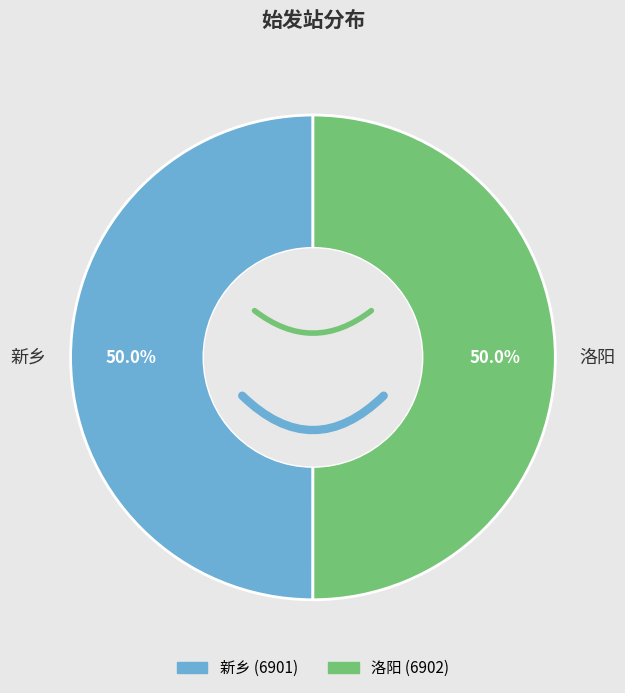

Approximately how many times larger is the value at 洛阳 compared to 新乡?

1.0